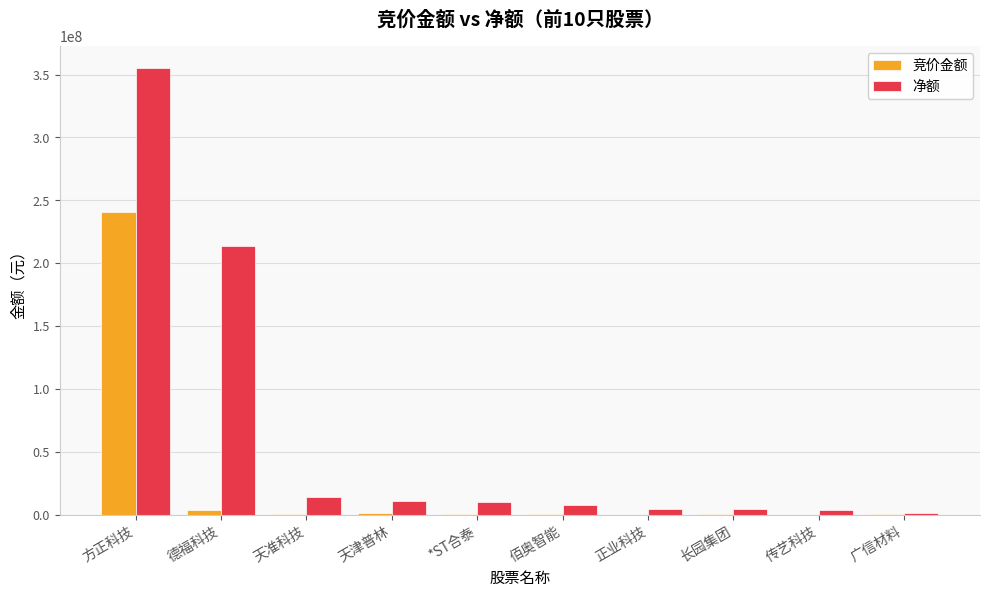

Which label corresponds to the largest value in the chart?

方正科技